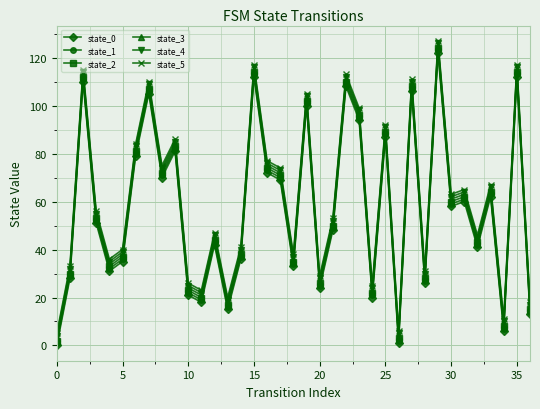

What is the greatest value displayed?

127